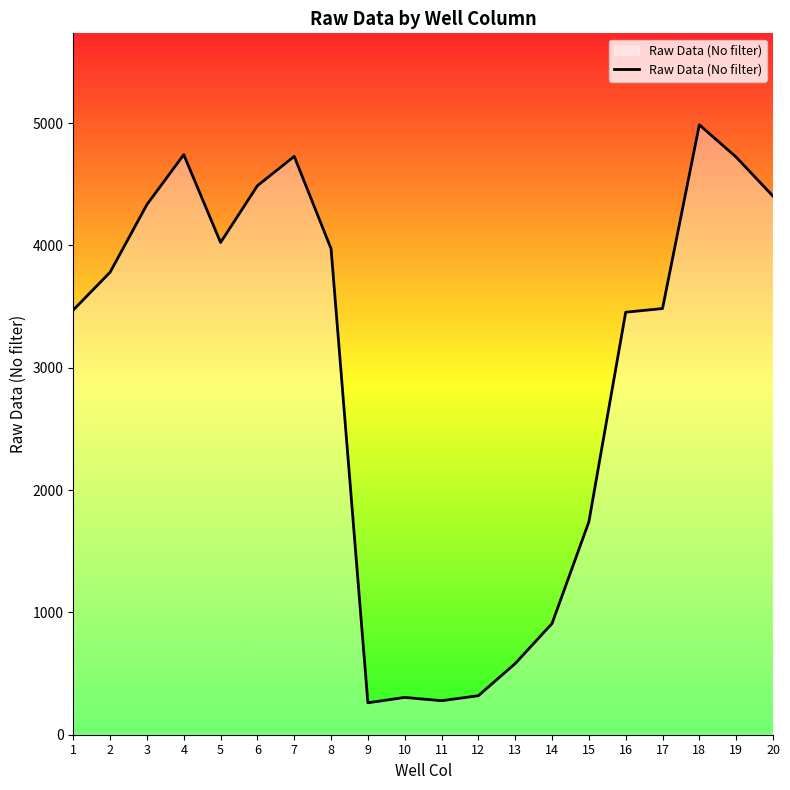

The value at 16 is 5464. True or false?

False